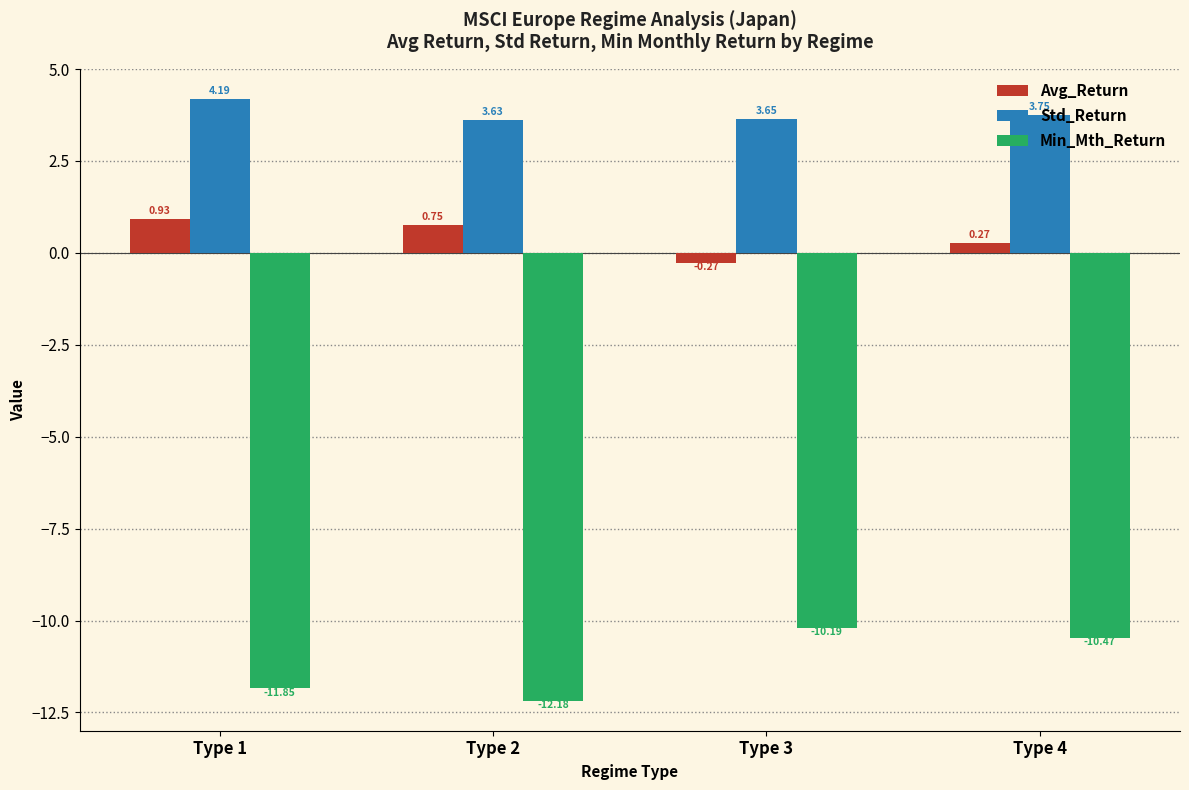

How many series are shown in this chart?

3